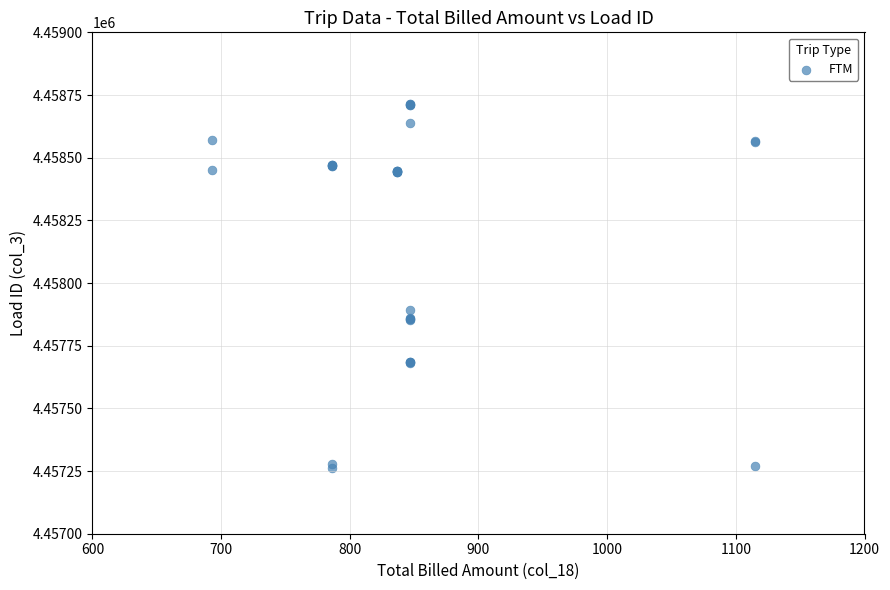

What Y value in the scatter plot is closest to 4457989?

4457891